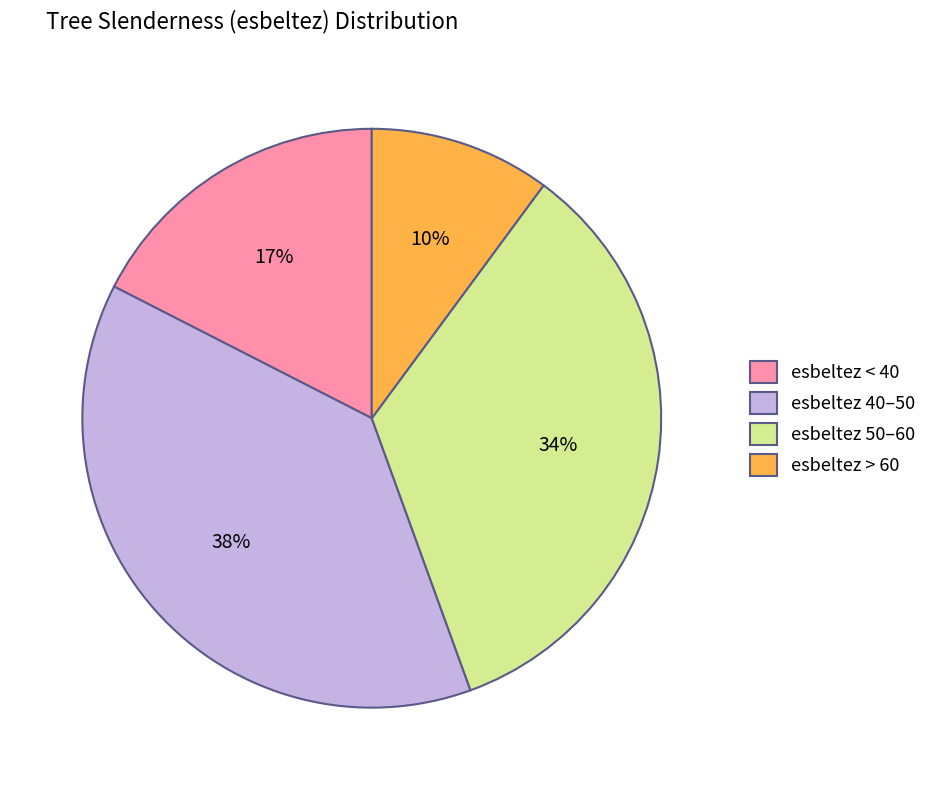

Is there any slice that represents more than half of the pie?

No